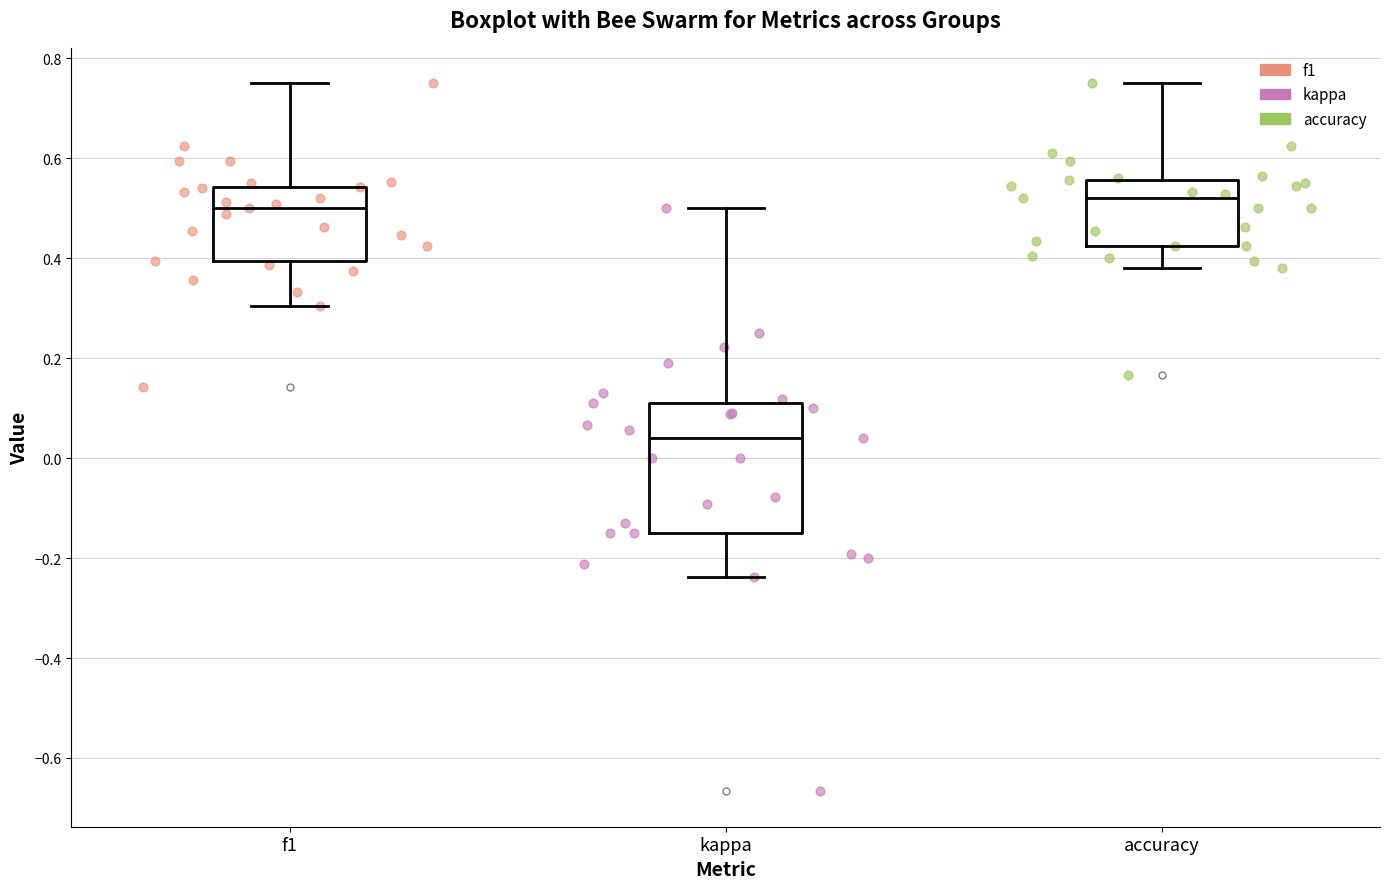

Where is the upper edge of the box for accuracy on the y-axis? The values are not printed on the chart, so give them approximately, as read against the axis.

0.56